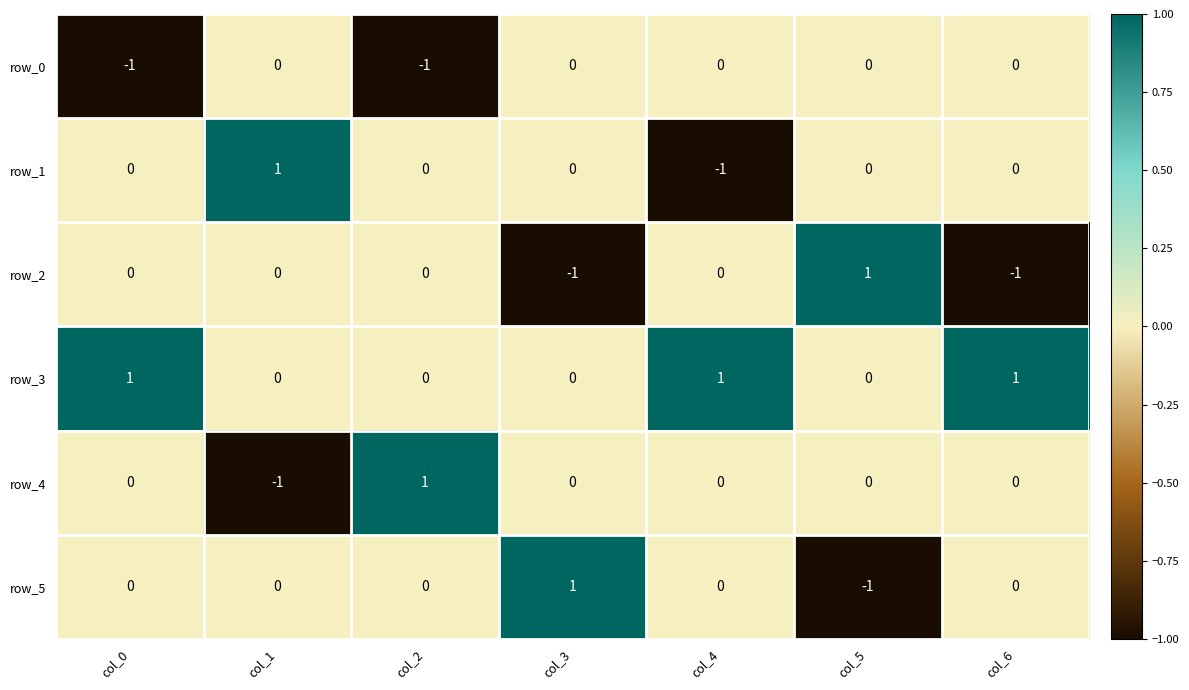

Count the row_3 values in the range 0 to 1.

7